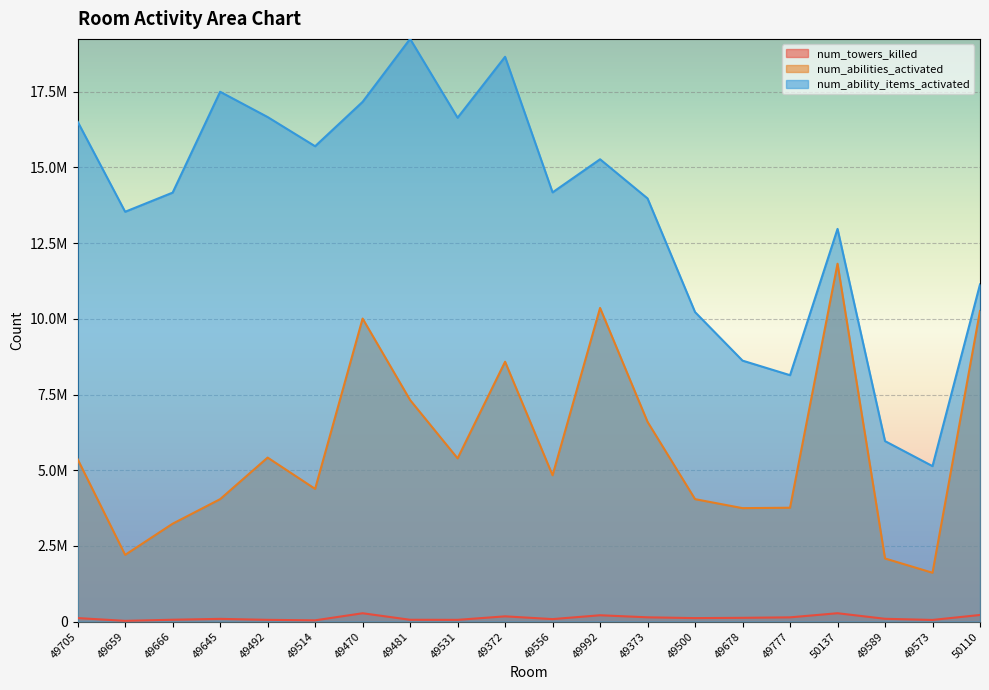

Where is the first local maximum for num_ability_items_activated?

49645